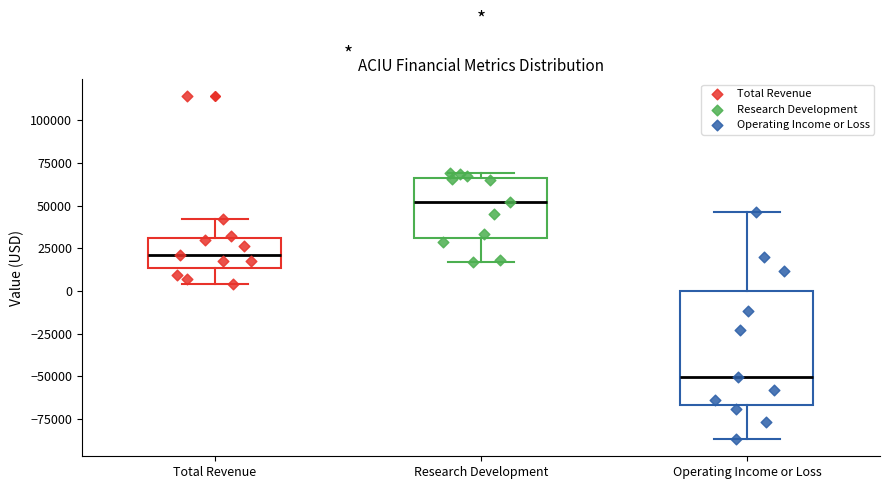

Reading left to right, read every box against the y-axis: the position of its median line, the range the box covers, and the ends of its whiskers. The values are not printed on the chart, so give them approximately, as read against the axis.

Total Revenue: median 20000, box 15000 to 30000, whiskers 5000 to 40000
Research Development: median 50000, box 30000 to 65000, whiskers 15000 to 70000
Operating Income or Loss: median -50000, box -65000 to 0, whiskers -85000 to 45000